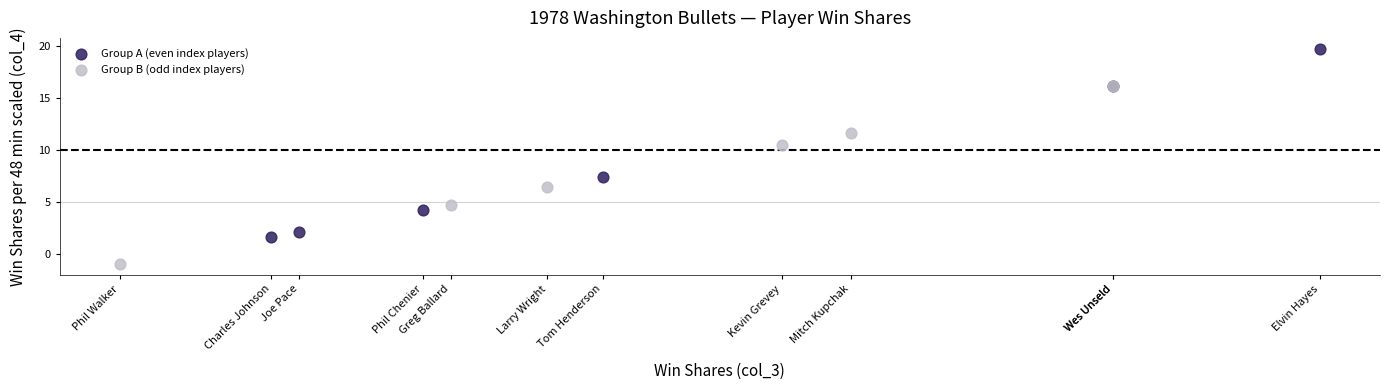

Which series has the widest spread of Y values?

Group A (even index players)